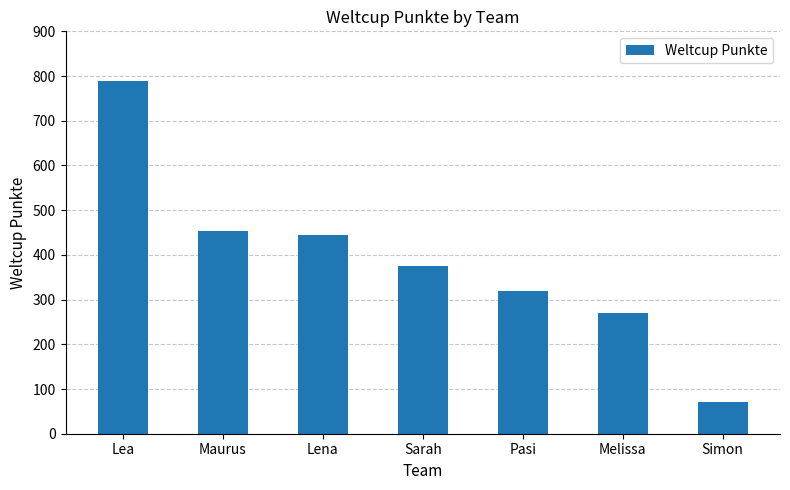

What is the value of the 2nd bar from the left?

453